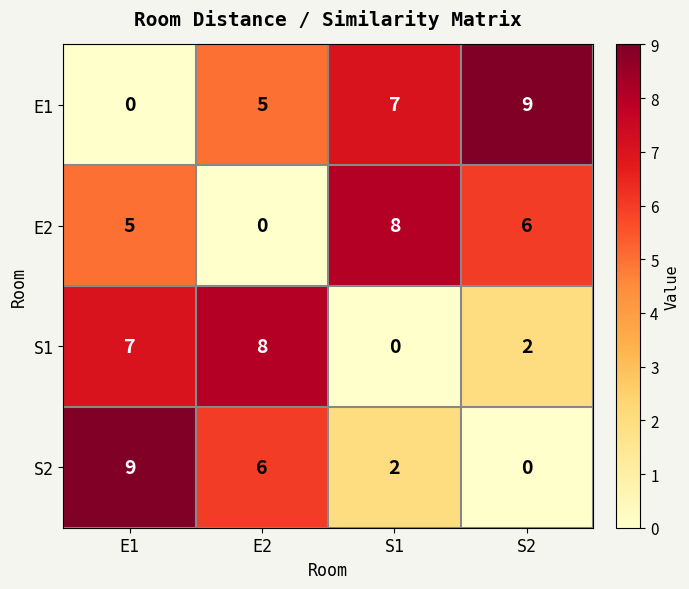

At which category is the sum across all series the highest?

E1